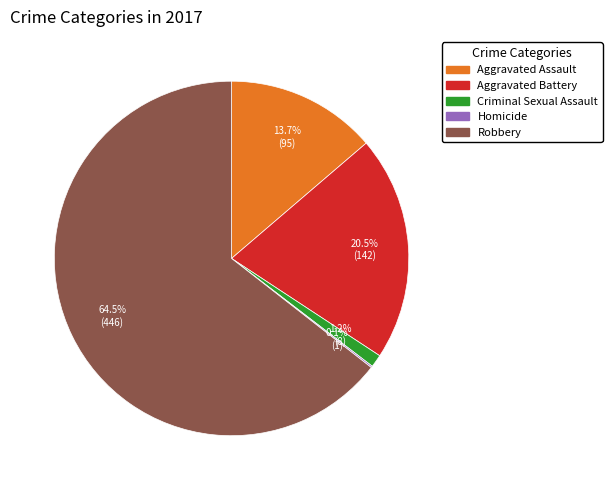

Is there any slice that represents more than half of the pie?

Yes